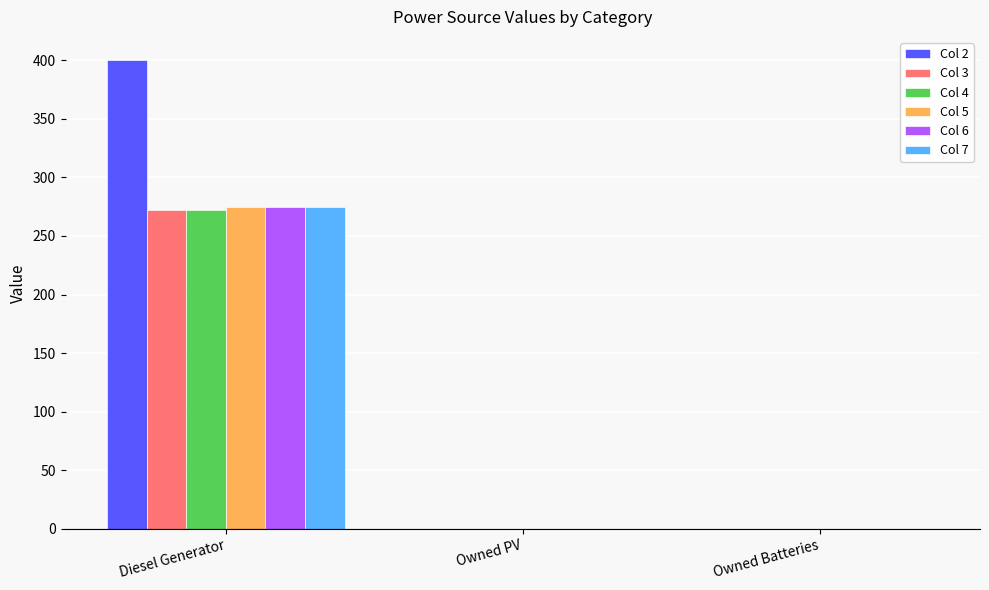

What is the sum of all Col 2 values?

400